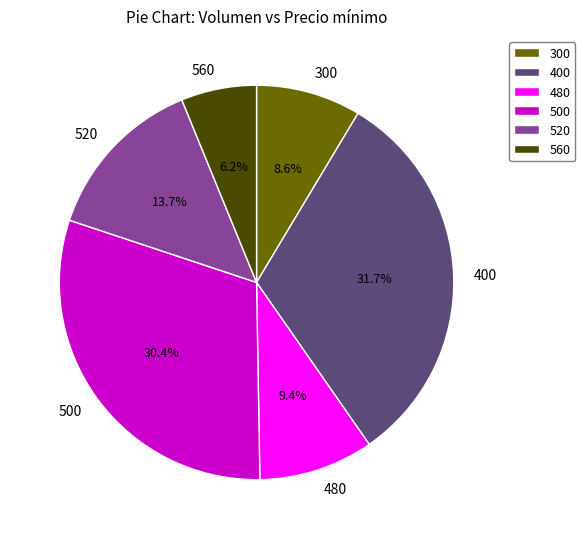

To the nearest percent, what is the combined percentage of 480 and 520?

23%